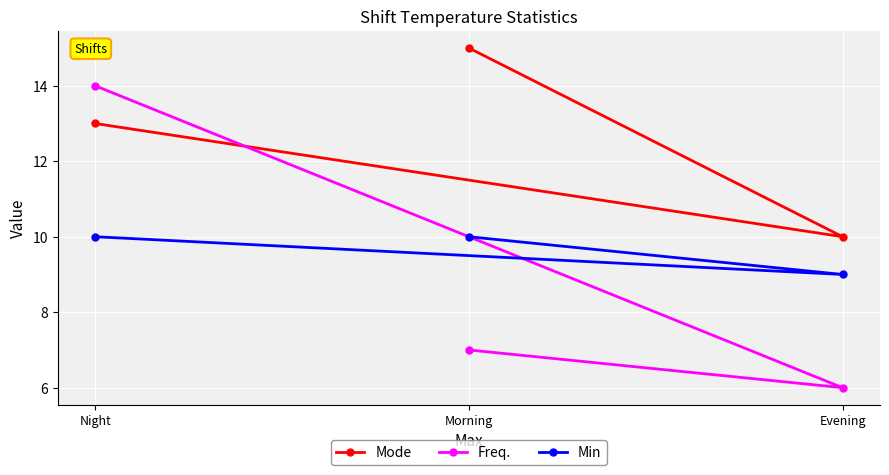

What is the value of the Mode point at the 1st from the left?

13